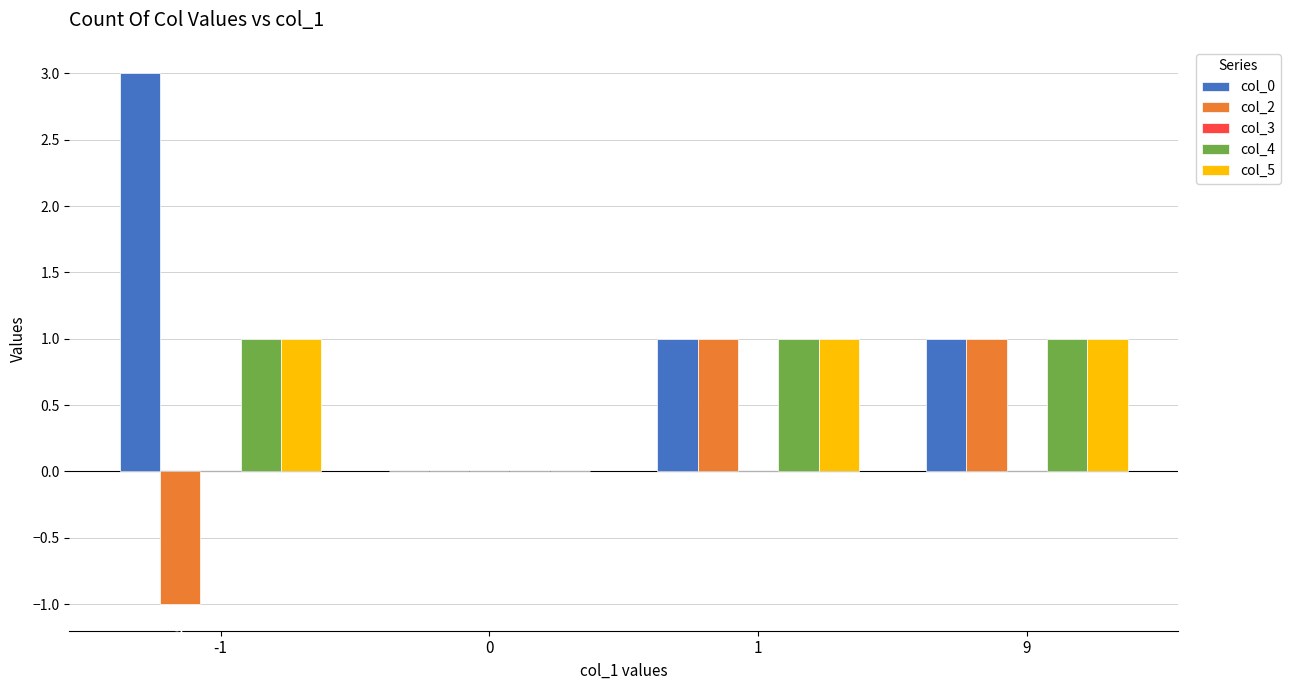

What is the highest value of the col_0 series?

3